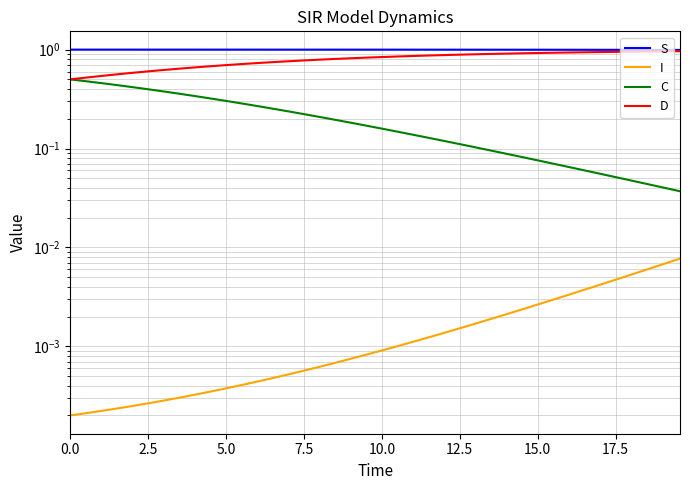

Rank the series at 21 from highest to lowest value.

S, D, C, I